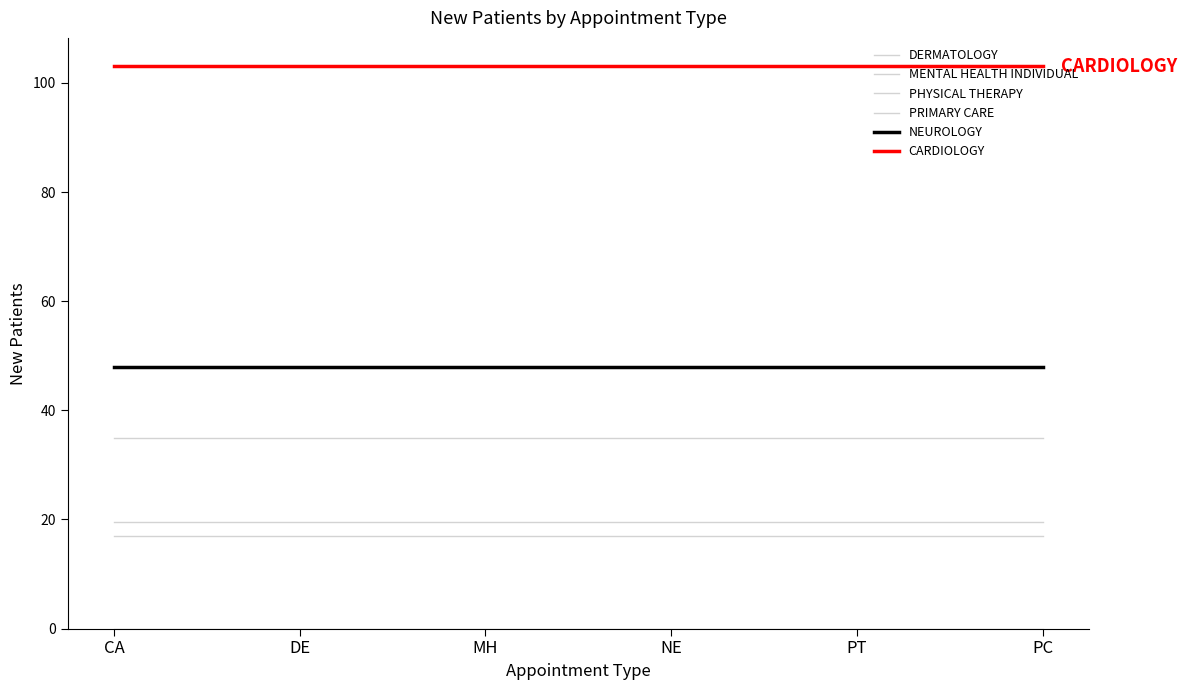

True or false: CARDIOLOGY has more than 2 interior local peaks.

False